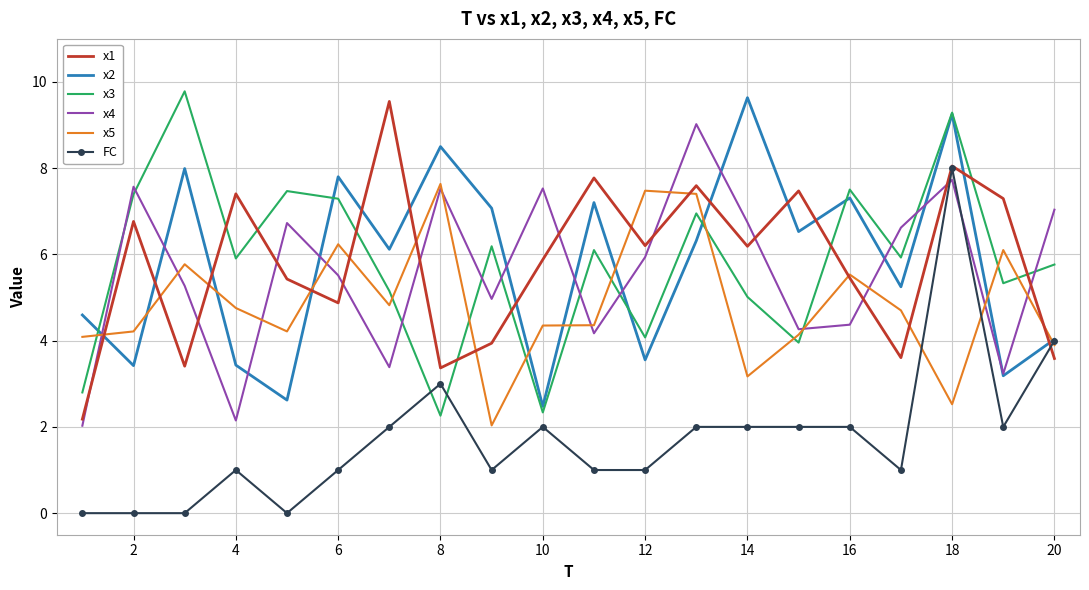

Which series has the widest spread of values?

FC